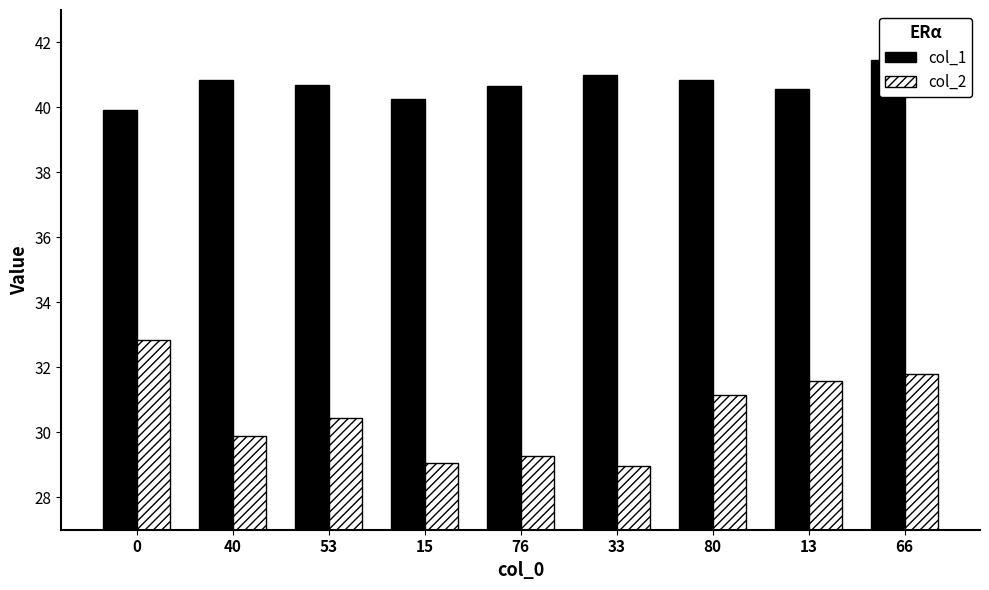

What is the approximate value of col_1 at 15?

40.3